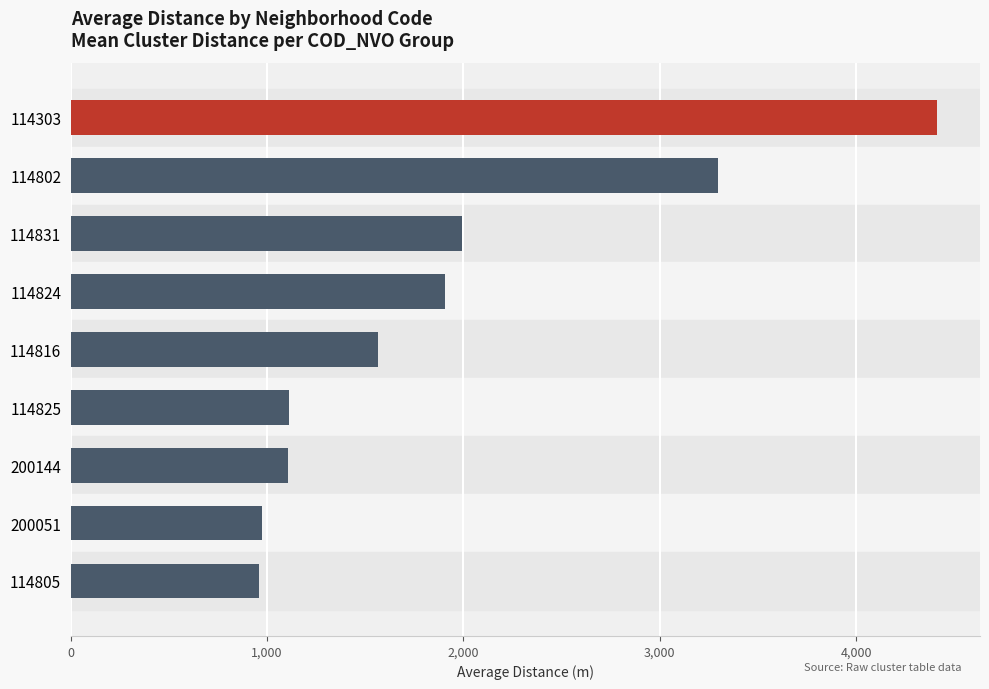

What is the average value?

1924.8